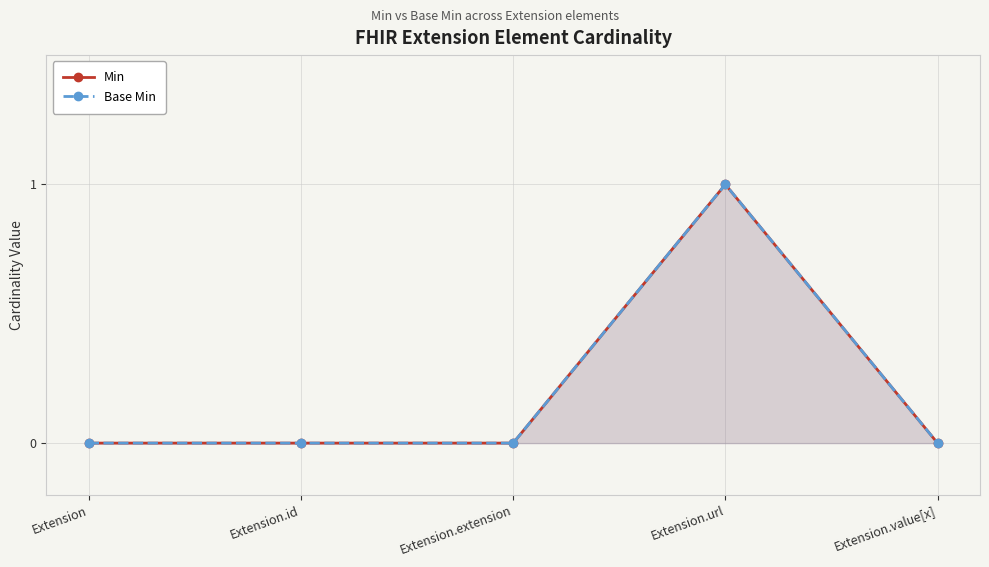

Is it true that Min equals 0 at Extension.extension?

False